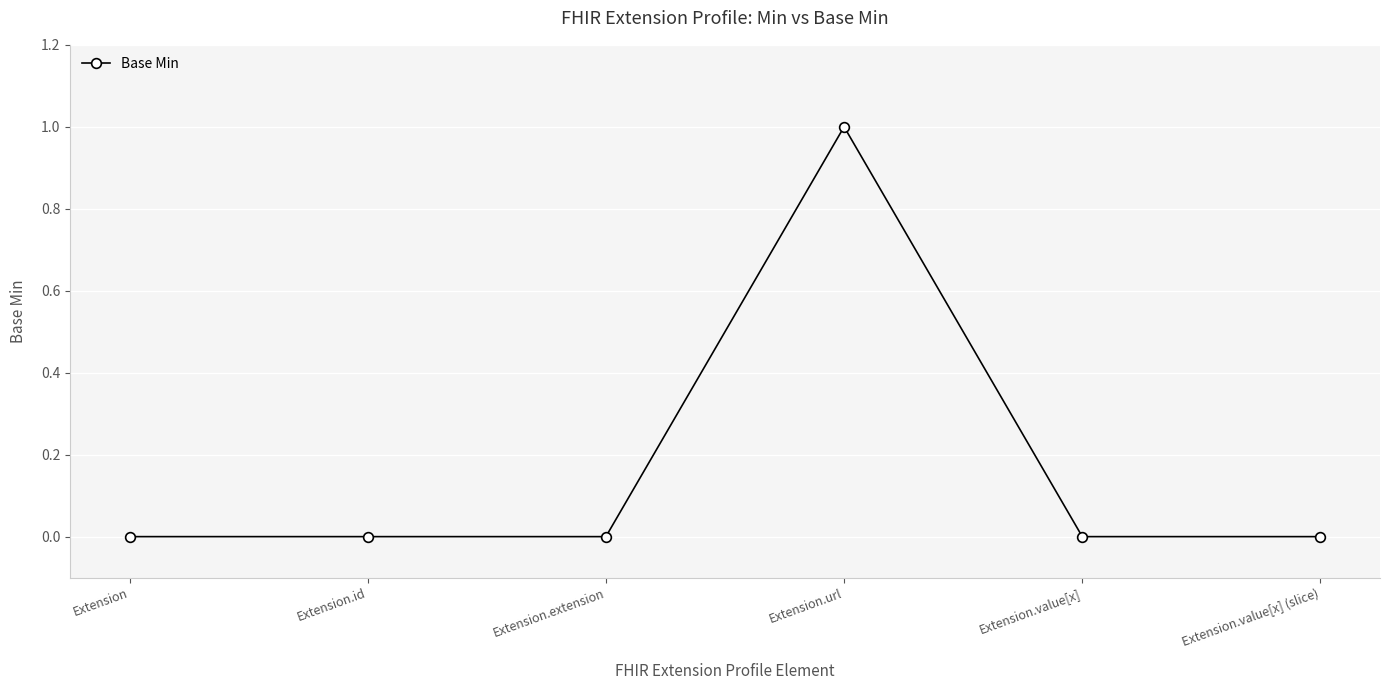

Which has a higher value, Extension.url or Extension.value[x]?

Extension.url